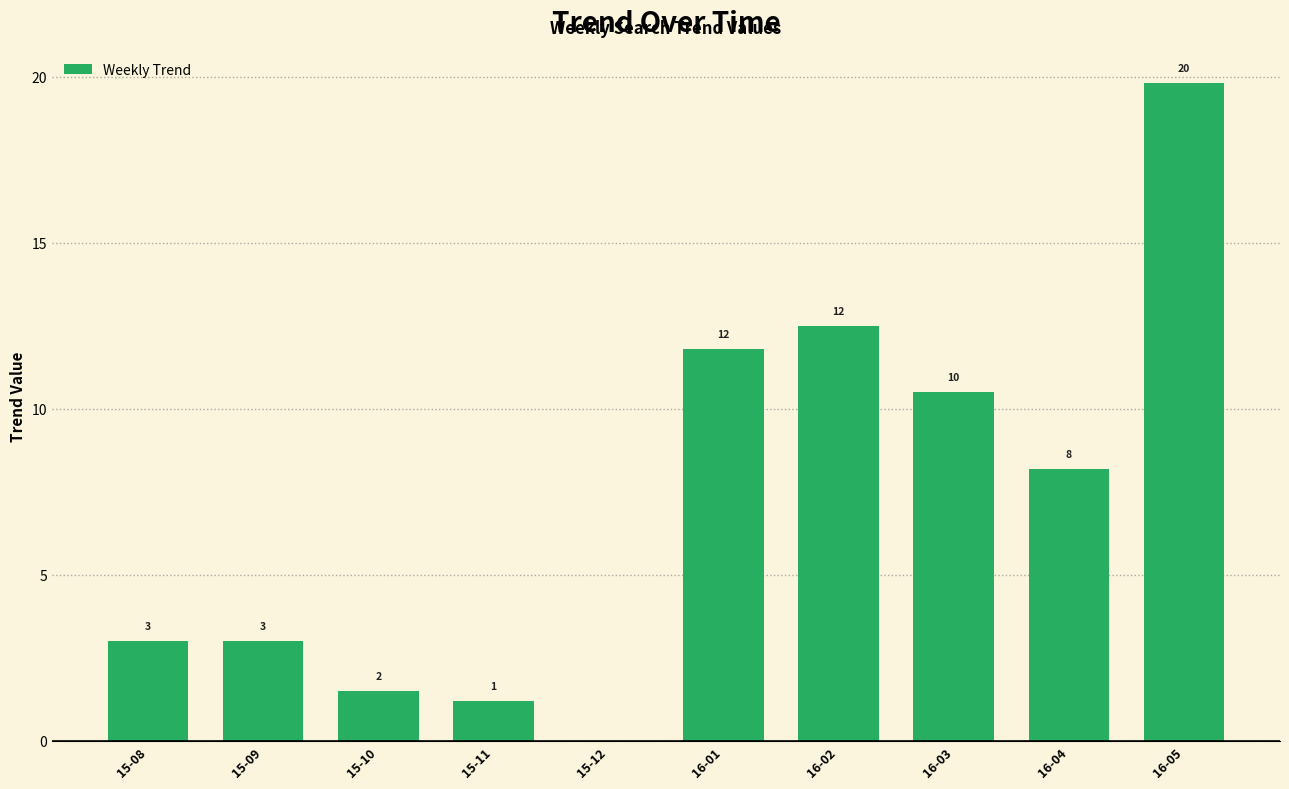

Rank the categories by value from highest to lowest.

16-05, 16-02, 16-01, 16-03, 16-04, 15-08, 15-09, 15-10, 15-11, 15-12